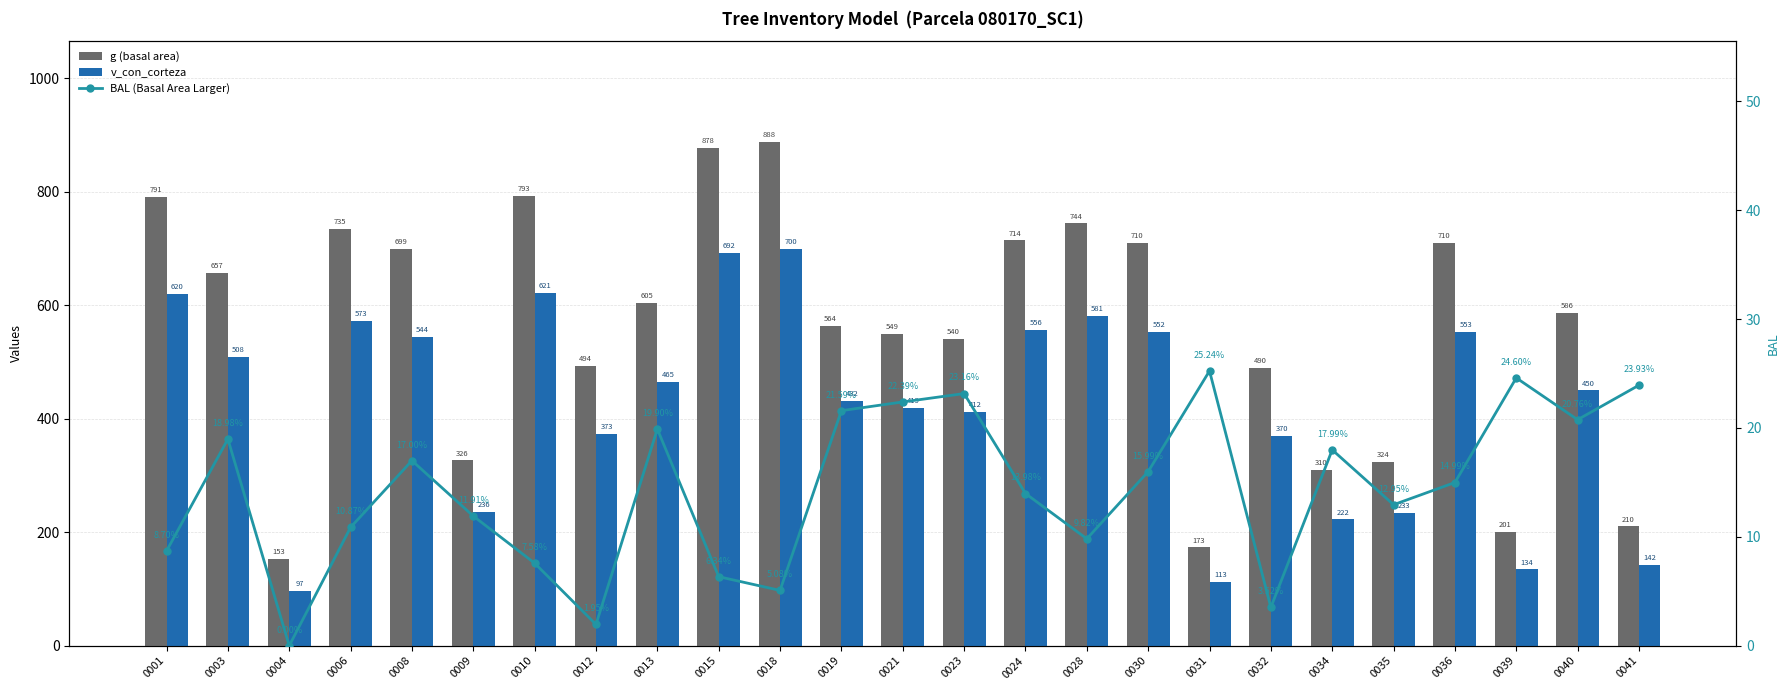

Reading right to left, what are all the values shown in this chart?

g (basal area): 210.1	586.3	200.9	710.1	323.6	310.2	489.7	173.1	710.0	744.1	714.1	539.9	549.1	564.1	887.7	877.8	604.6	493.6	792.5	326.4	699.2	734.8	153.2	656.9	790.9
v_con_corteza: 141.7	449.9	134.4	552.5	233.3	222.5	370.0	112.5	552.4	580.7	555.9	411.5	419.1	431.5	699.7	691.6	465.1	373.2	620.9	235.7	543.5	573.0	97.0	508.4	619.5
BAL (Basal Area Larger): 23.9	20.8	24.6	15.0	12.9	18.0	3.5	25.2	16.0	9.8	14.0	23.2	22.4	21.6	5.1	6.3	19.9	1.9	7.6	11.9	17.0	10.9	0.0	19.0	8.7